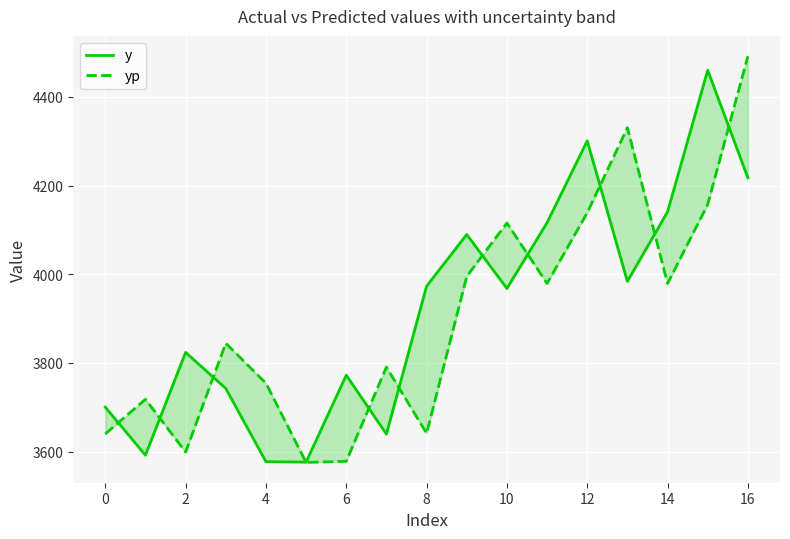

Is the value of yp at 6 greater than the value of y at 0?

Yes